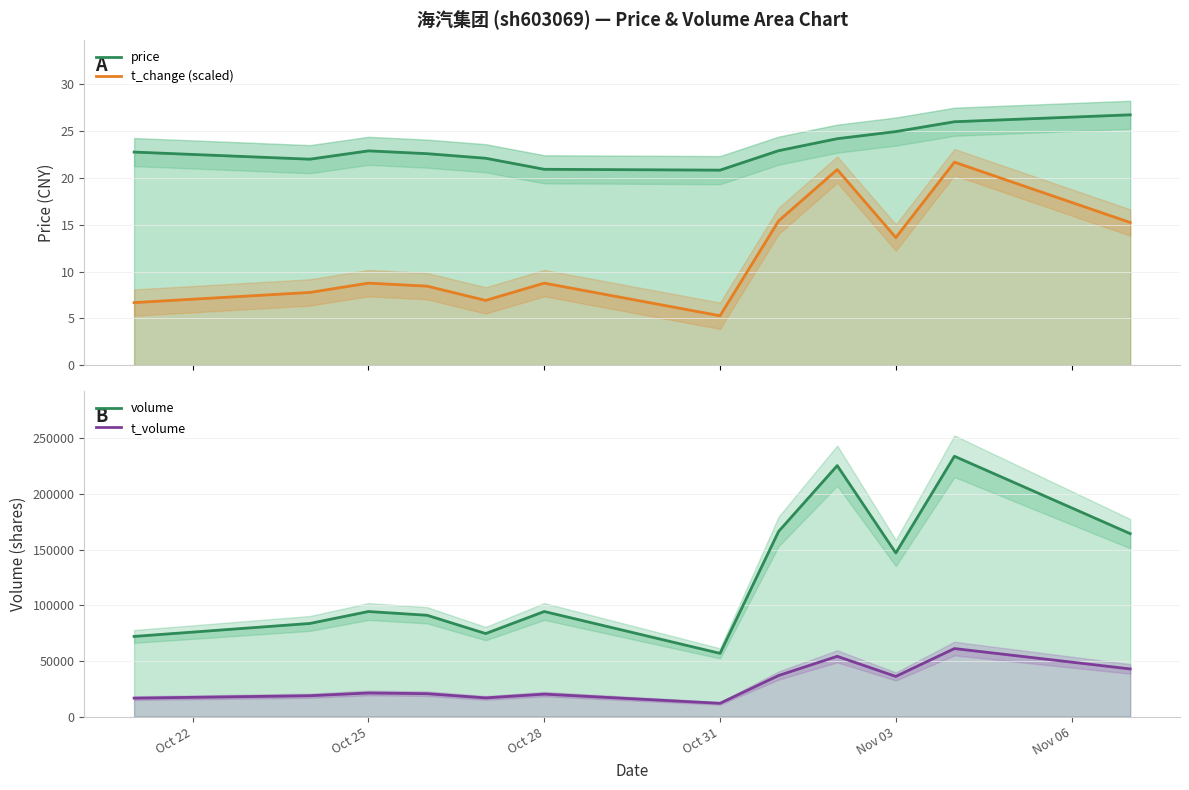

True or false: price and volume intersect in this chart.

False